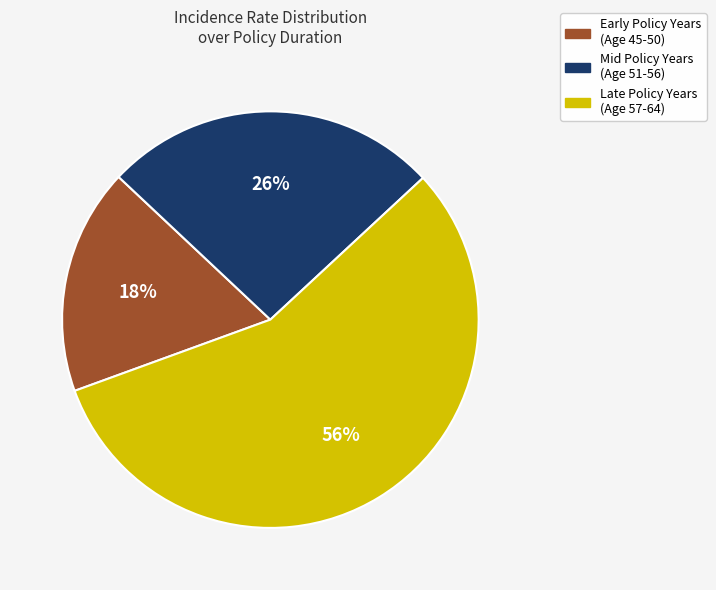

Which slice represents more than half of the pie?

Late Policy Years (Age 57-64)